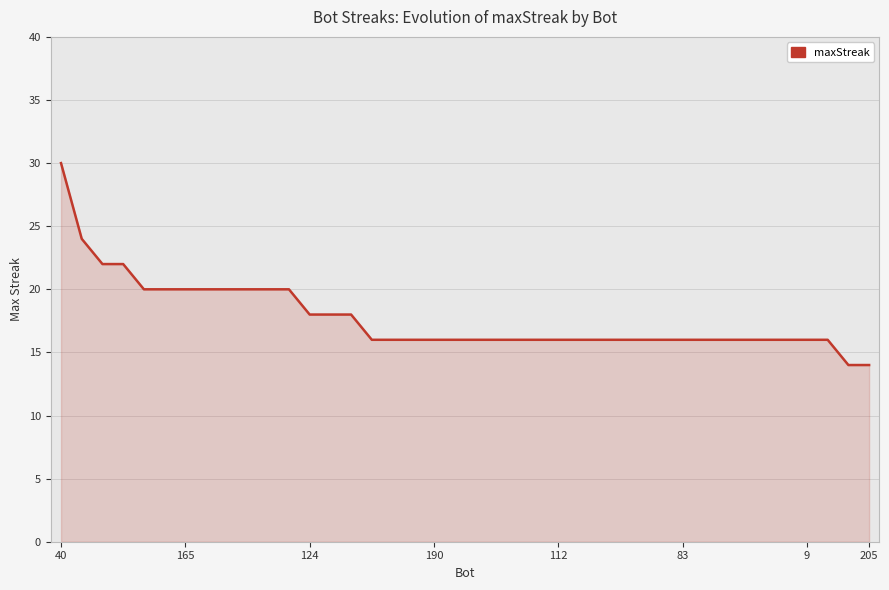

What is the difference between the maximum and minimum values?

16